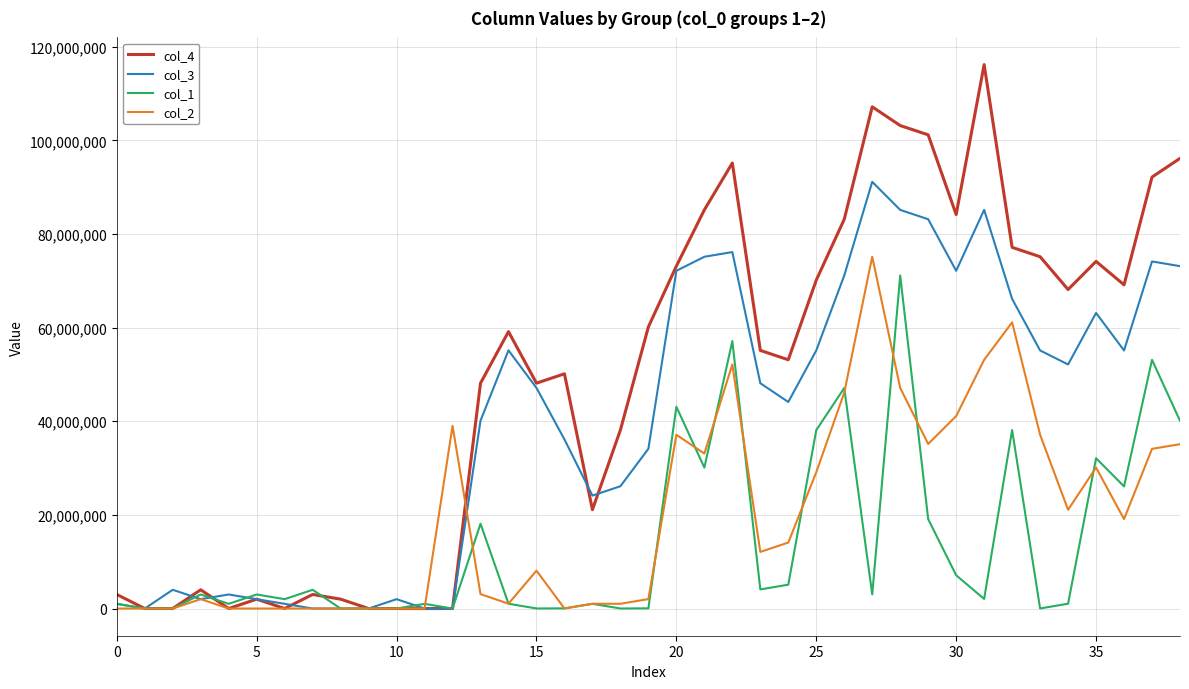

Which series has the widest spread of values?

col_4